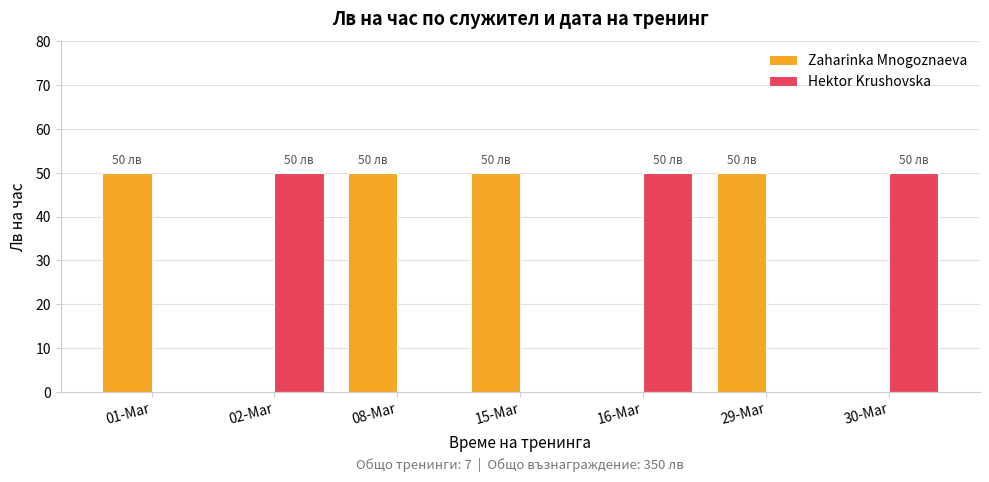

What is the sum of all Hektor Krushovska values?

150